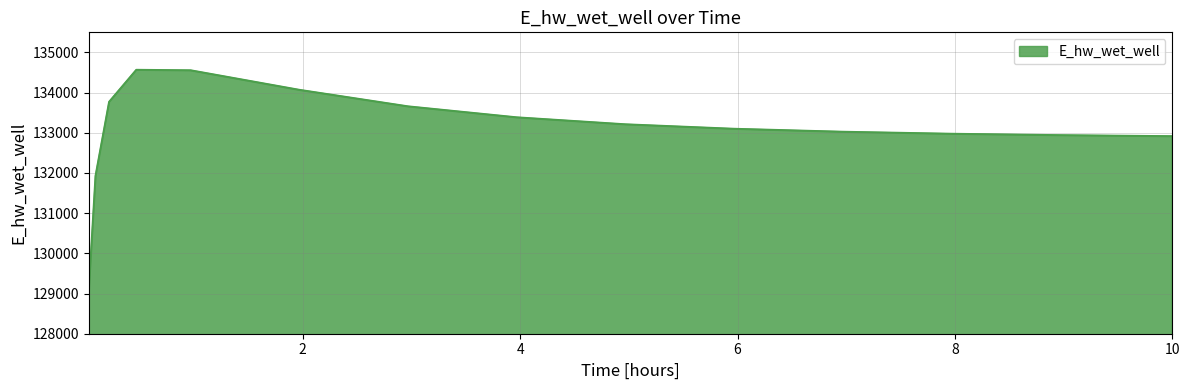

What is the greatest value displayed?

134565.9